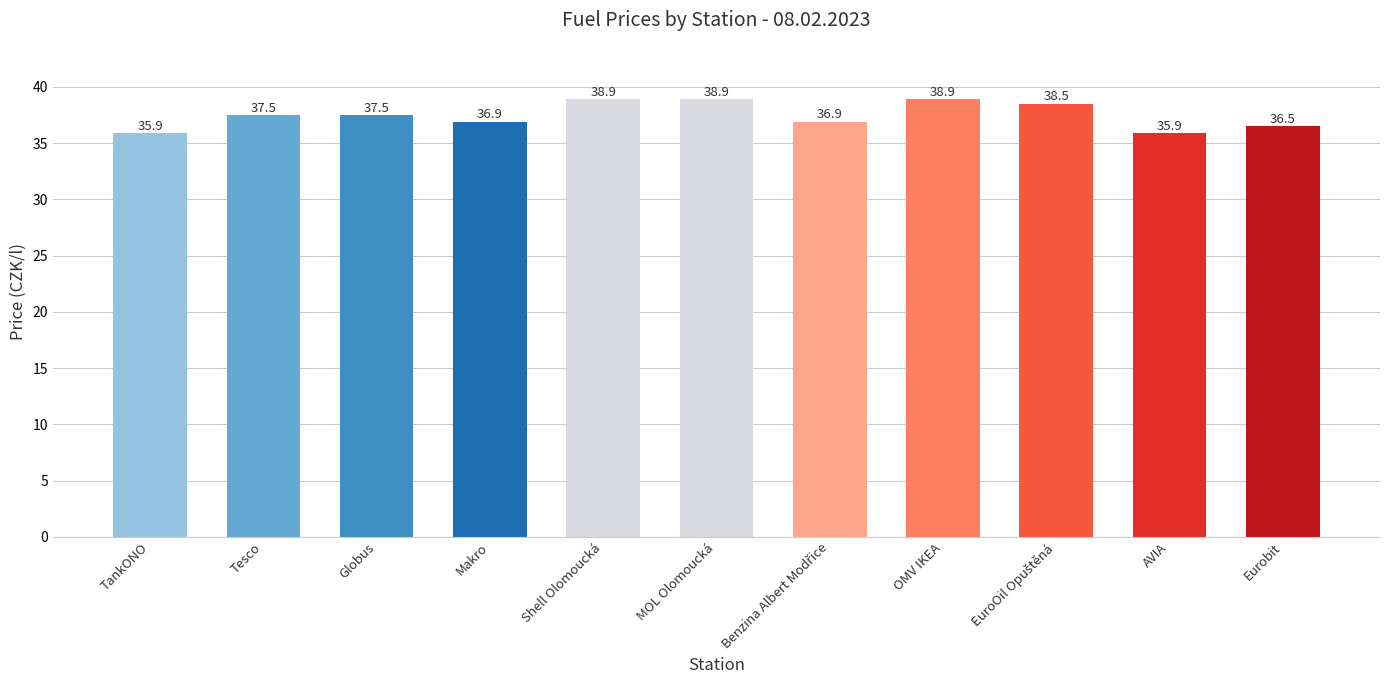

Reading left to right, list all the values displayed in this chart.

35.9	37.5	37.5	36.9	38.9	38.9	36.9	38.9	38.5	35.9	36.5